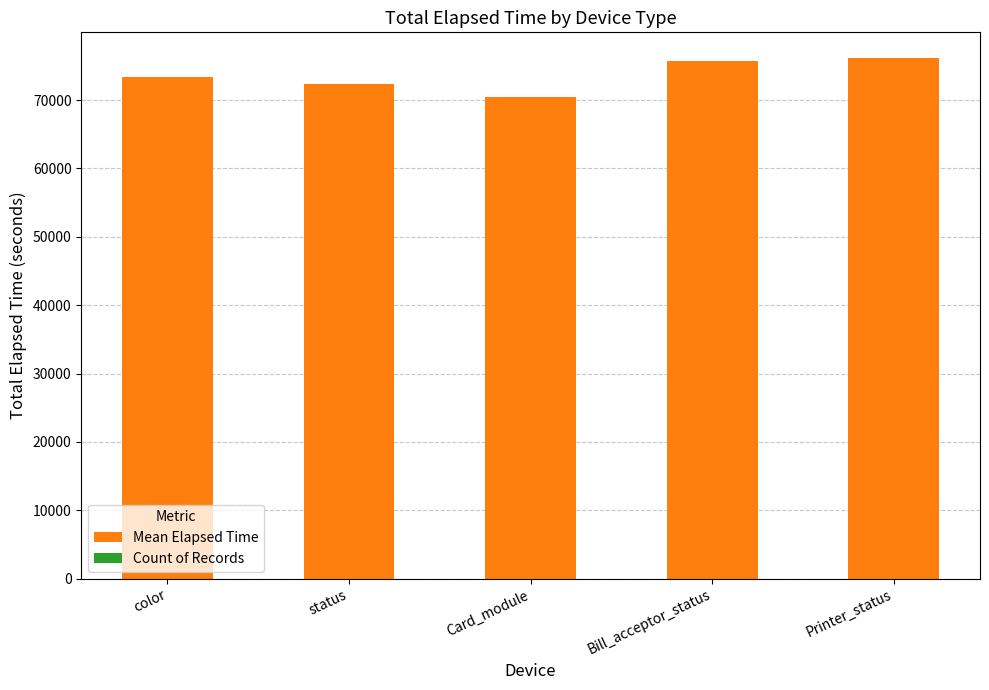

What position from the right is status?

4